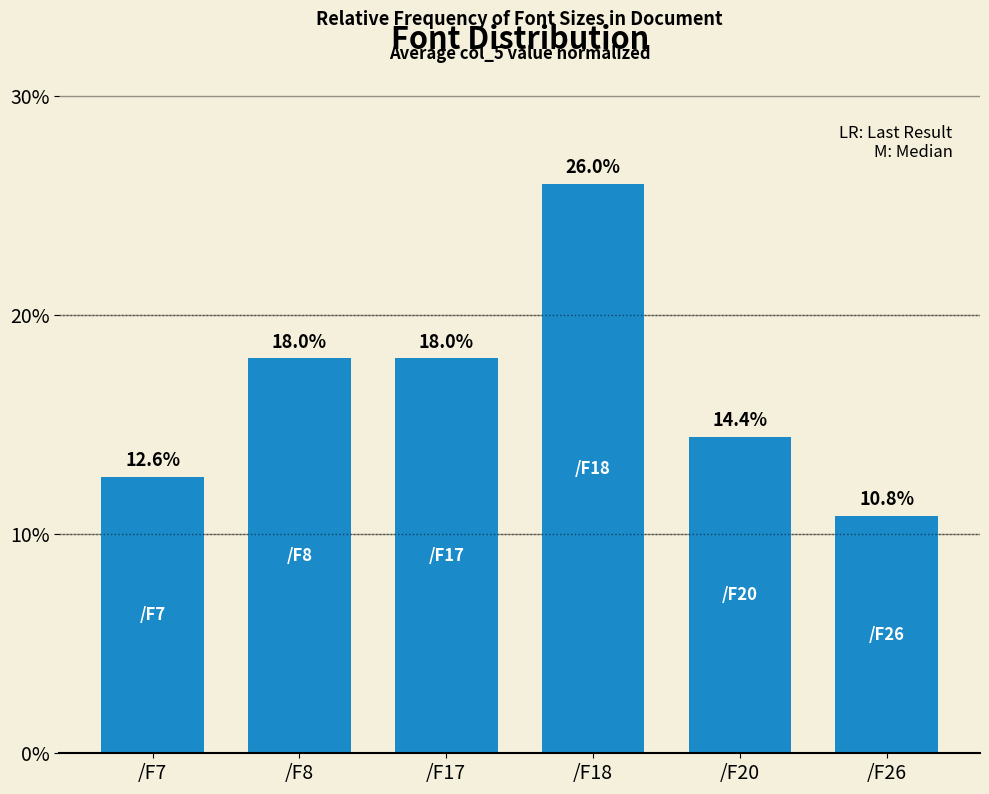

Between /F26 and /F8, which is larger?

/F8